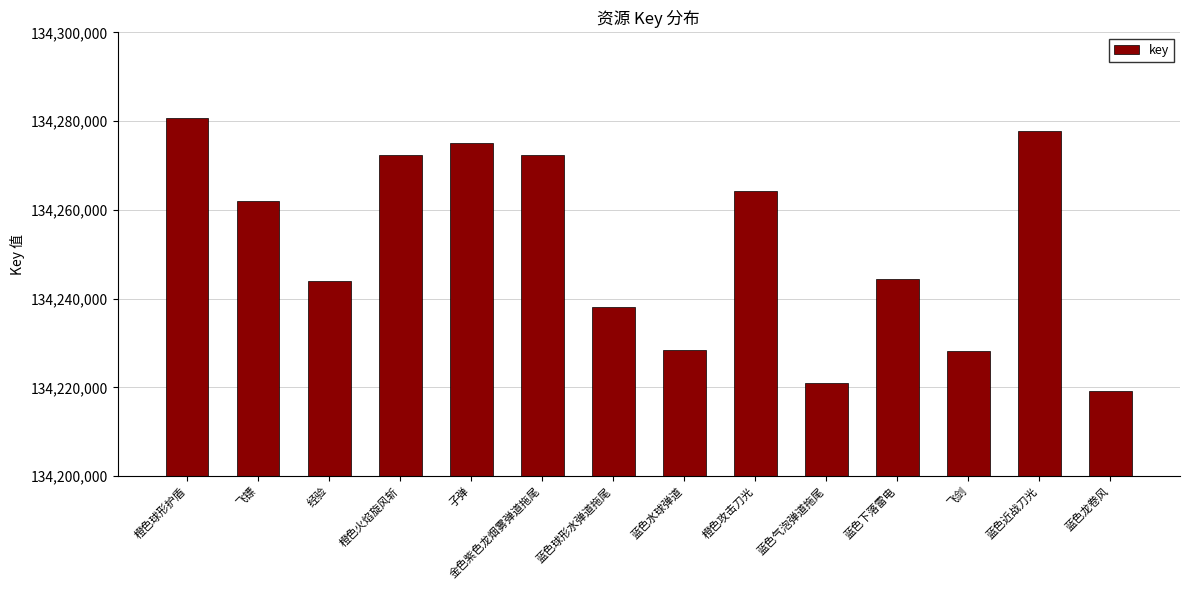

Count the number of data series in this chart.

1